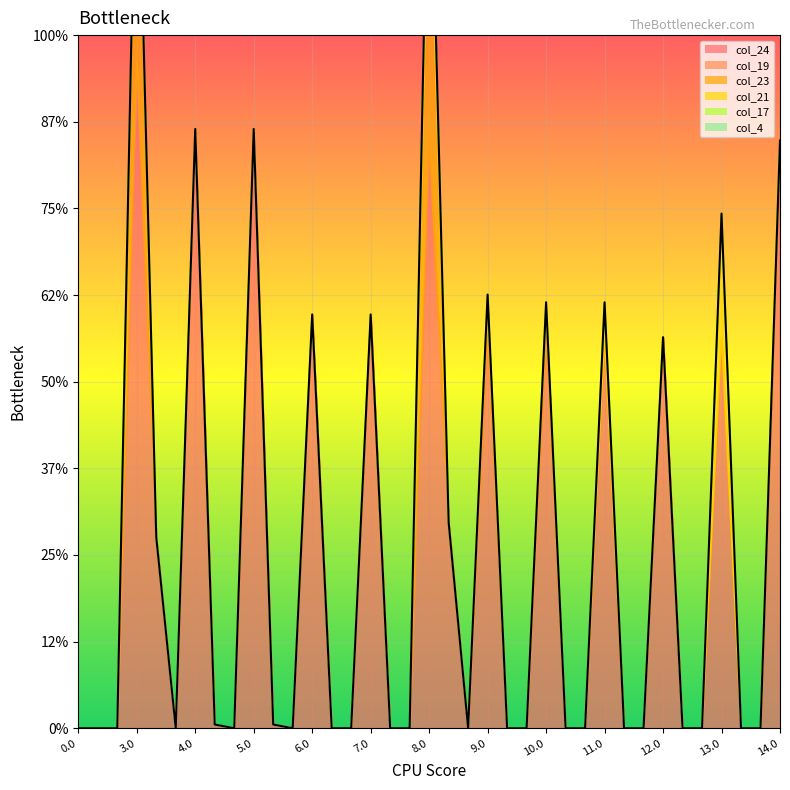

How many lines are shown in the chart?

6